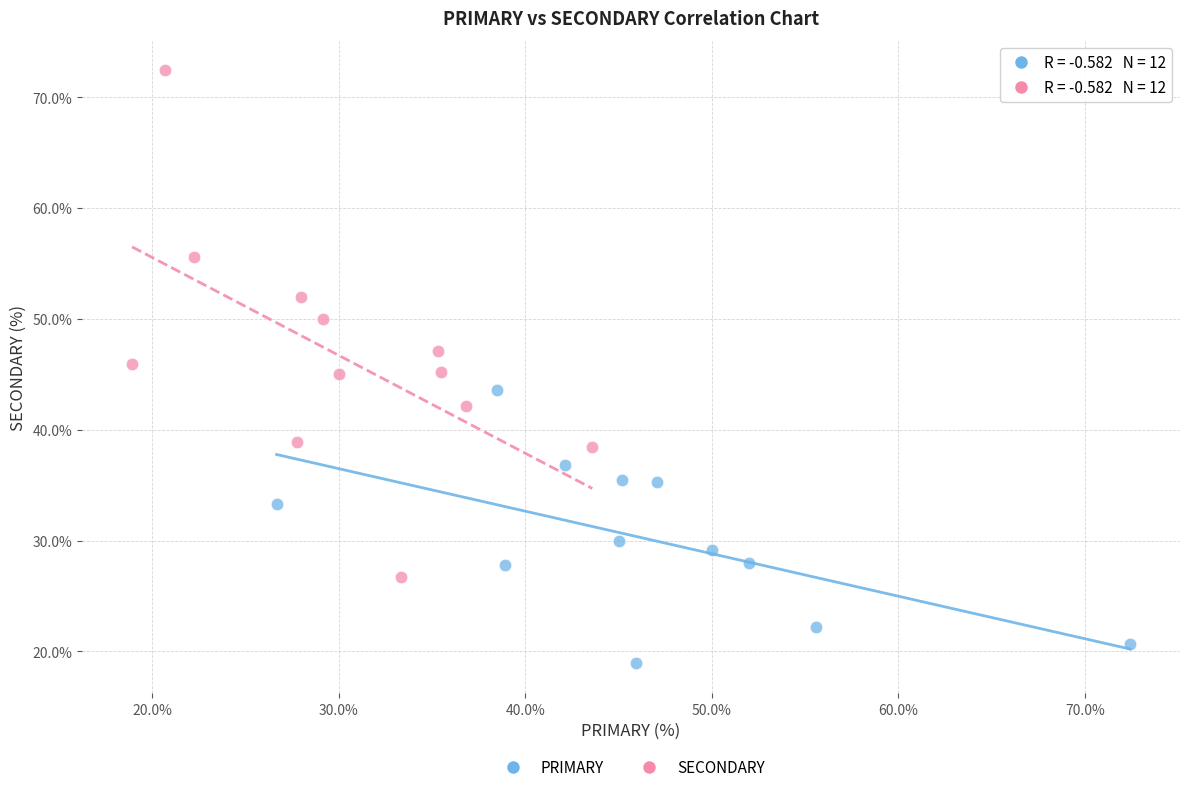

What are all the series names shown in the legend?

PRIMARY, SECONDARY